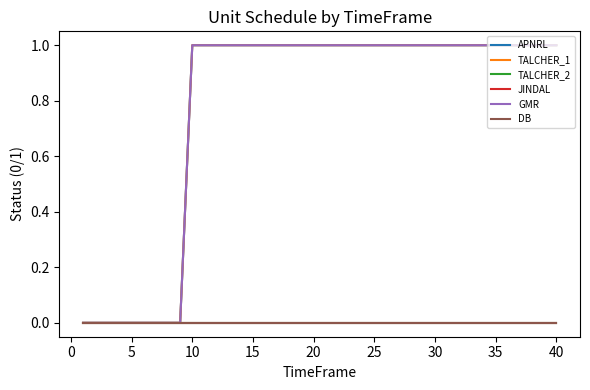

Does the chart have visible grid lines?

No